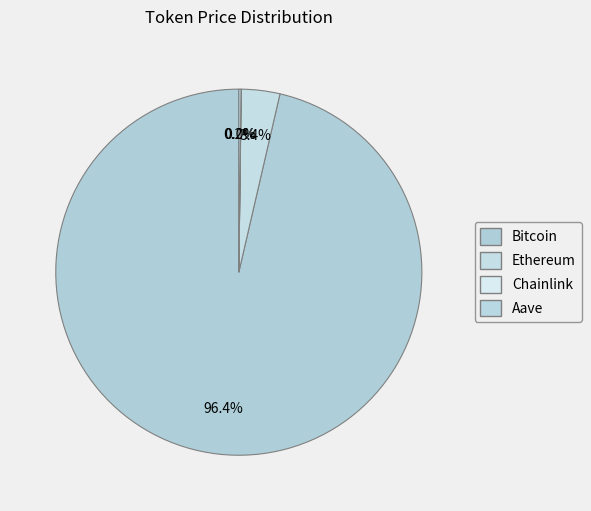

Between Bitcoin and Ethereum, which is larger?

Bitcoin